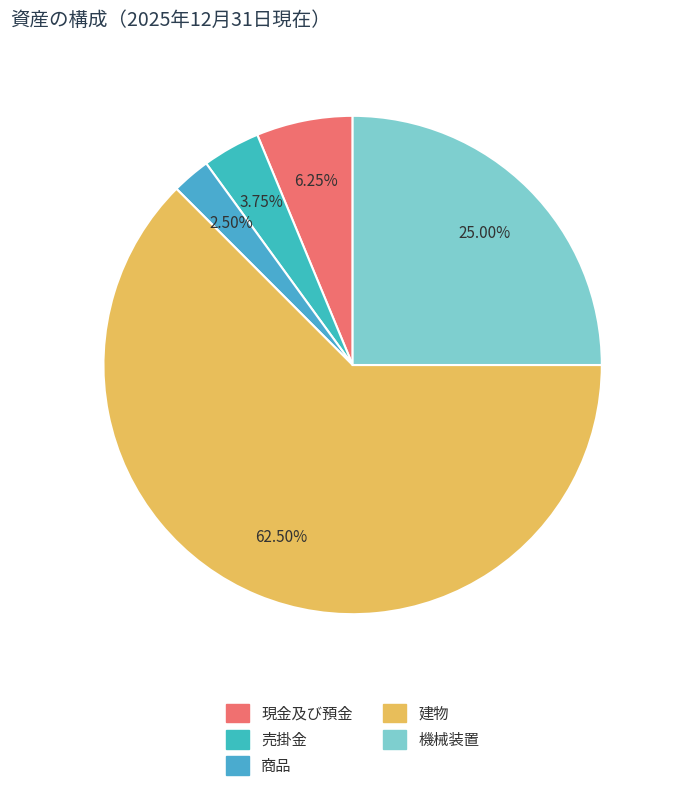

Which slice represents more than half of the pie?

建物